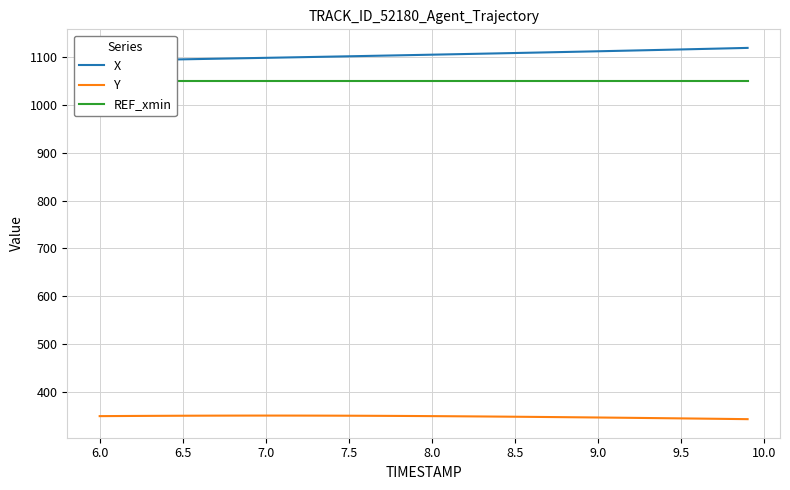

What is the maximum value for Y?

350.3